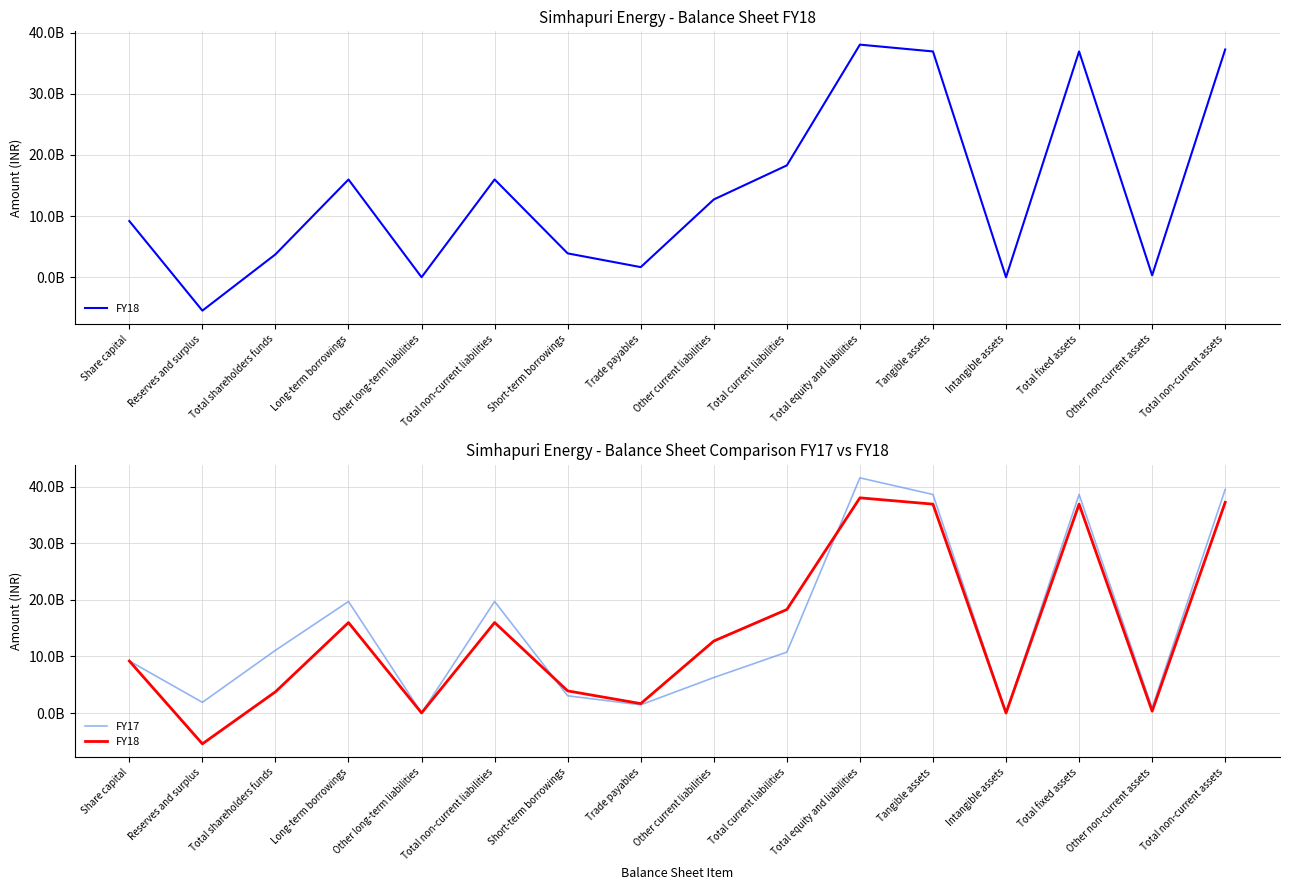

What is the label of the 3rd point from the left?

Total shareholders funds